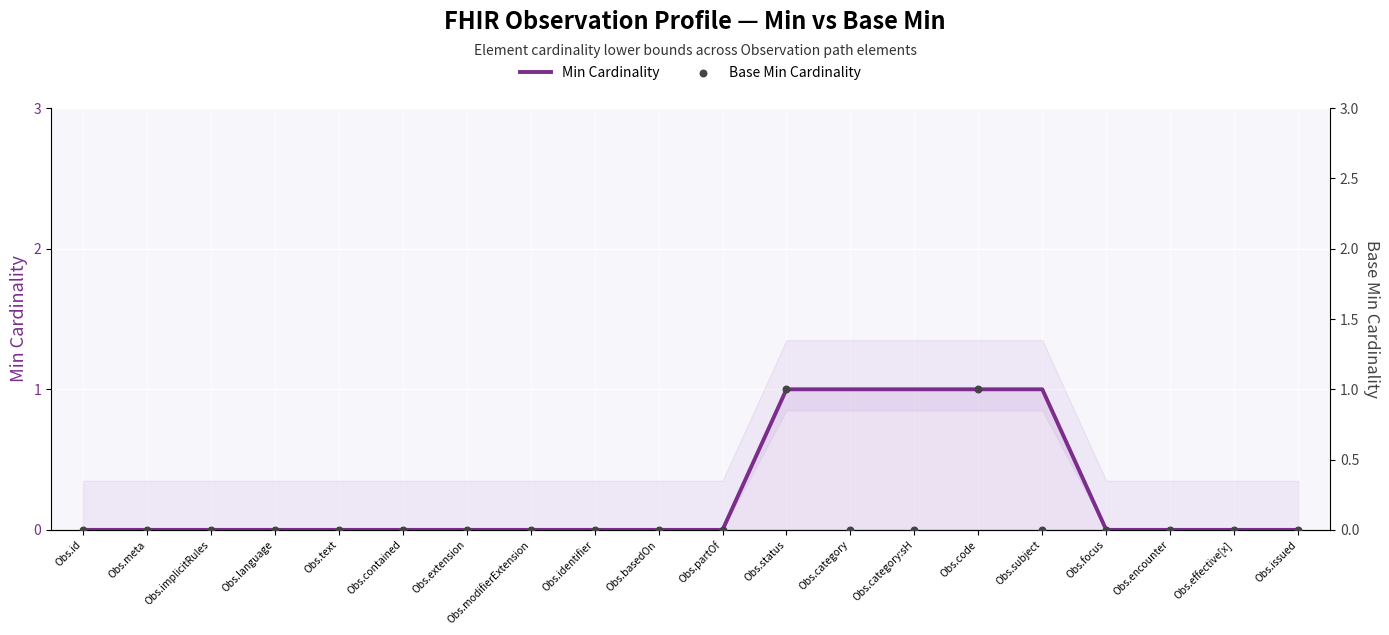

Which series has the widest spread of Y values?

Min Cardinality